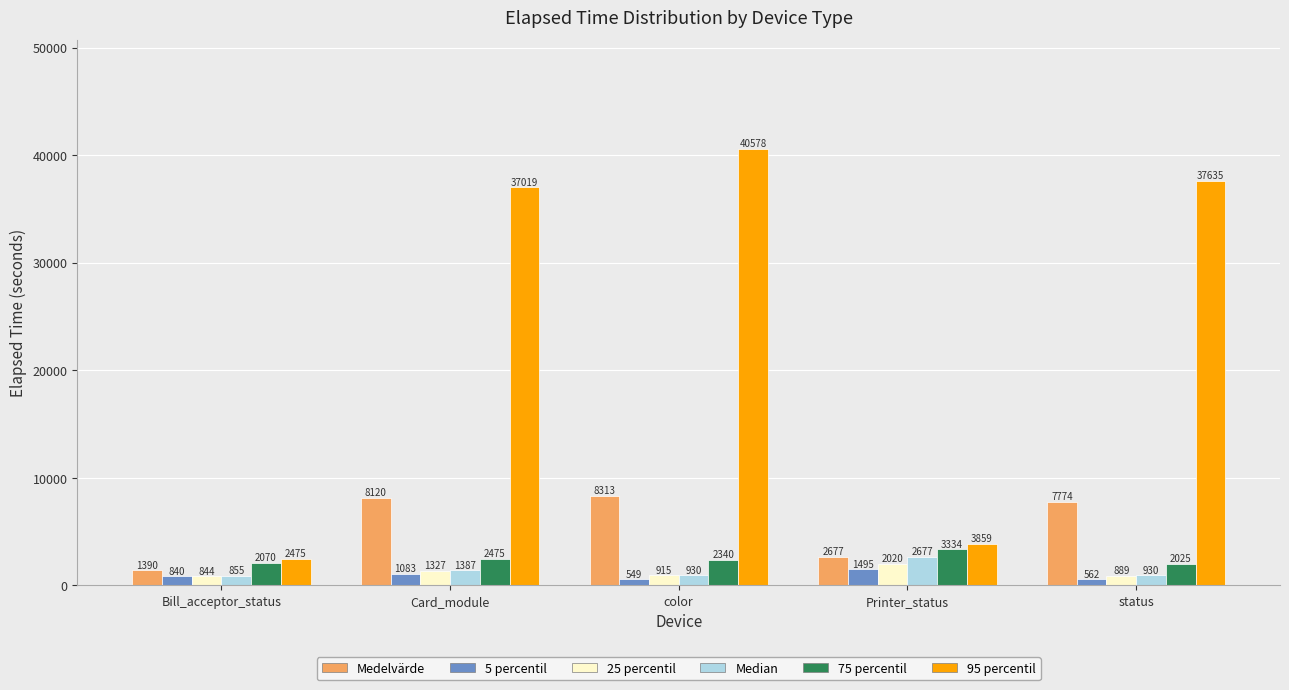

Rank the series at status from lowest to highest value.

5 percentil, 25 percentil, Median, 75 percentil, Medelvärde, 95 percentil